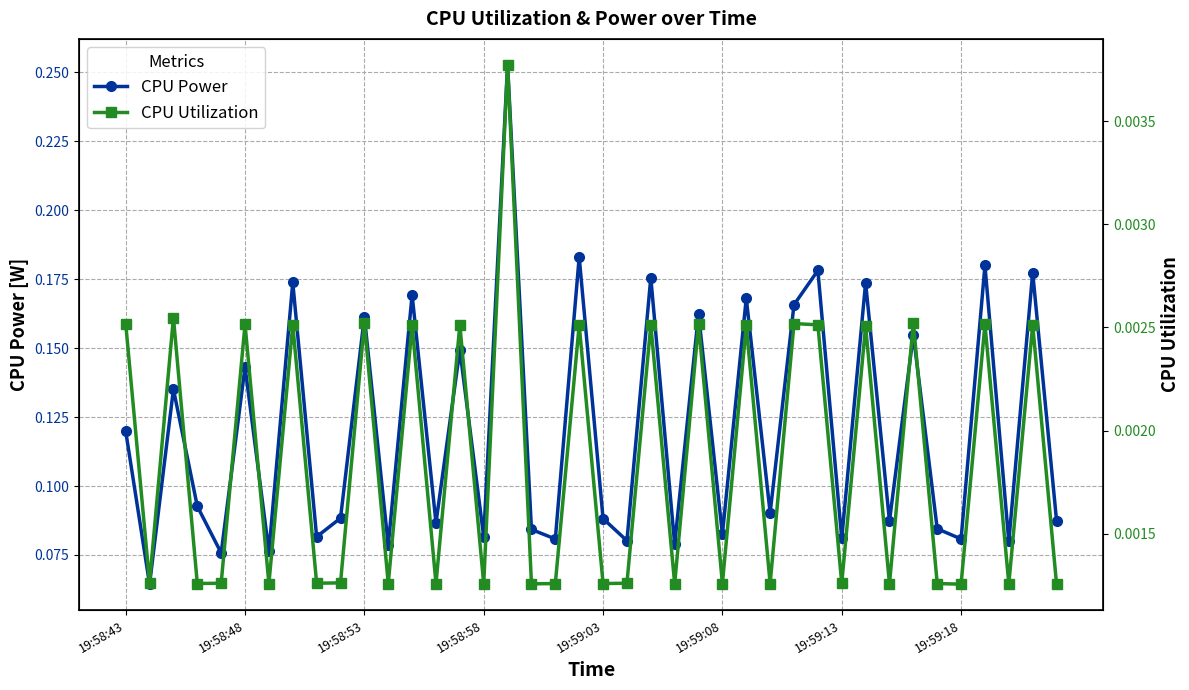

True or false: CPU Power has more than 0 interior local peaks.

True